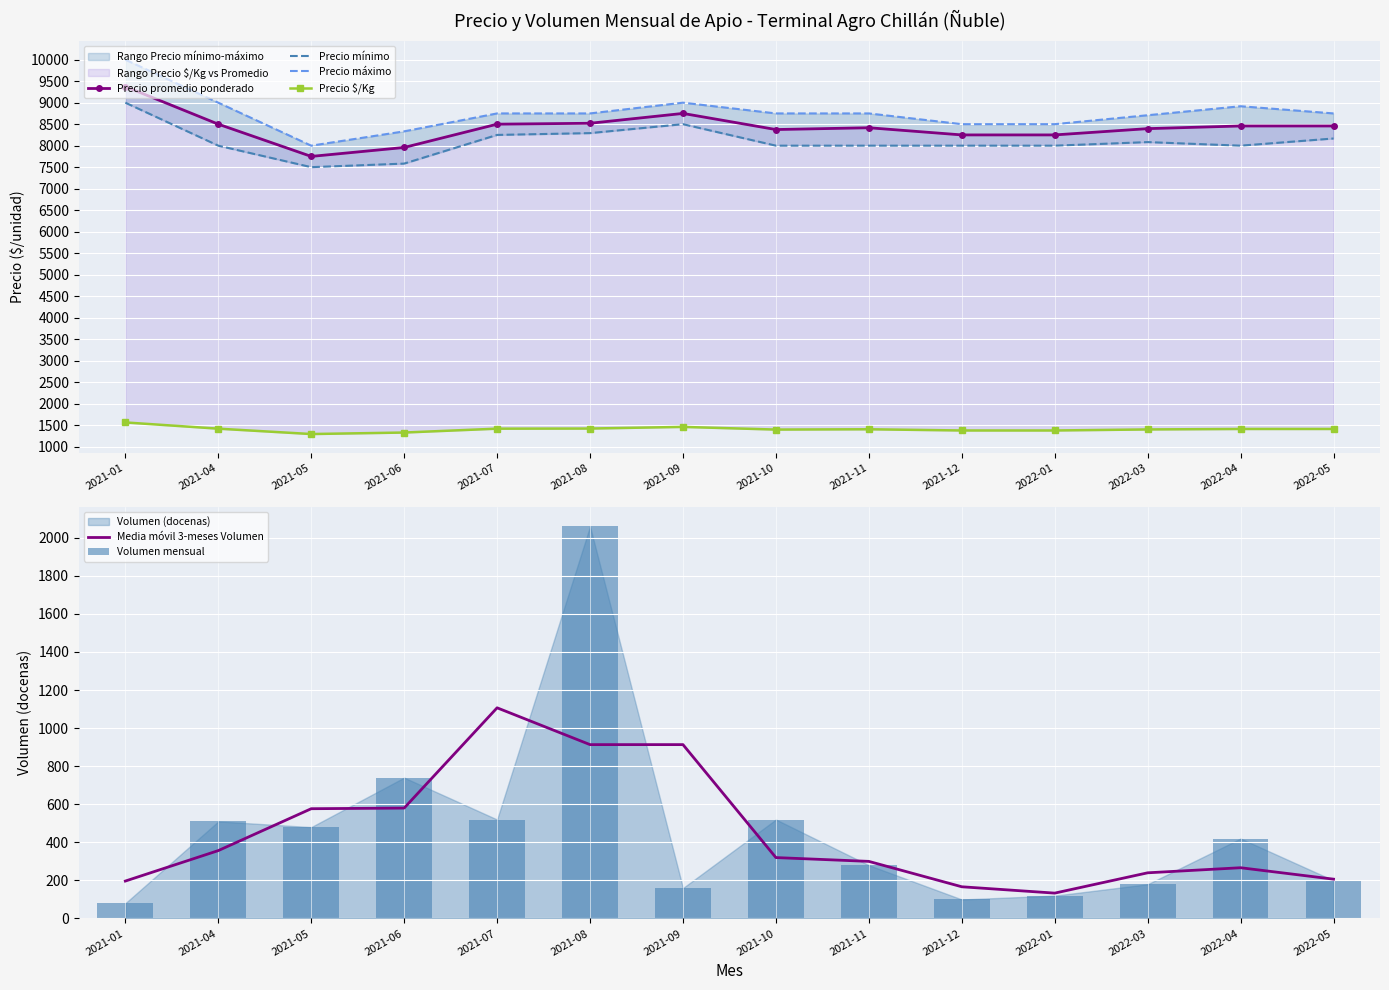

What is the sum of the Precio máximo values at 2021-01 and 2021-10?

18750.0